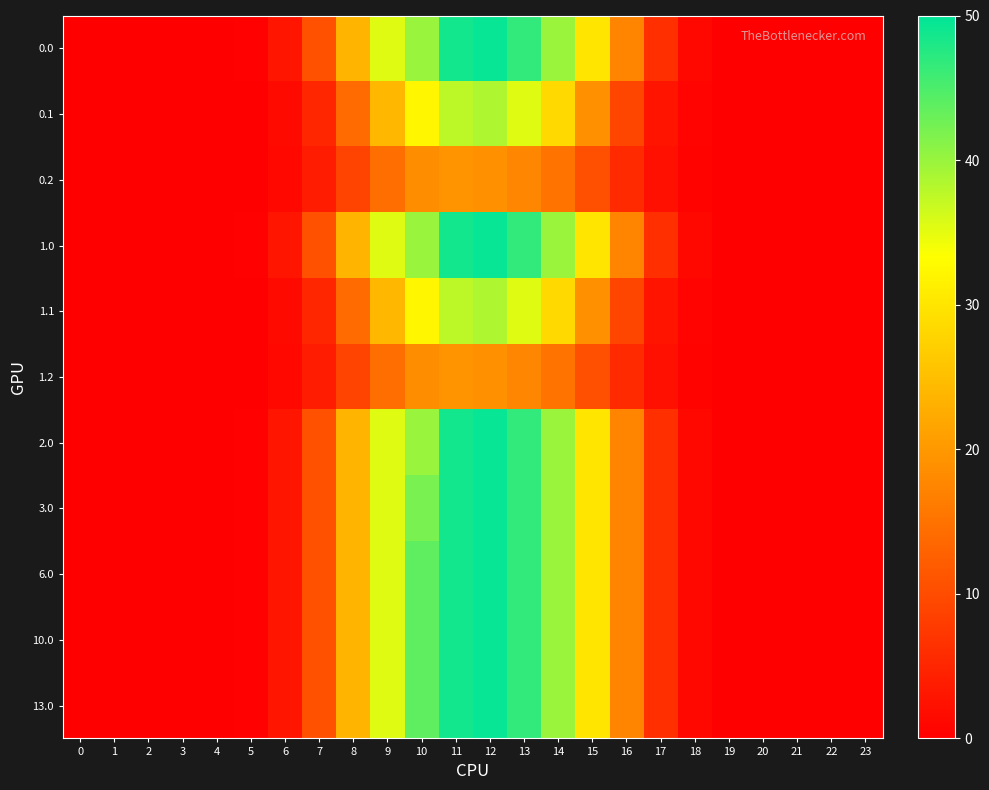

Count the number of categories in the chart.

24